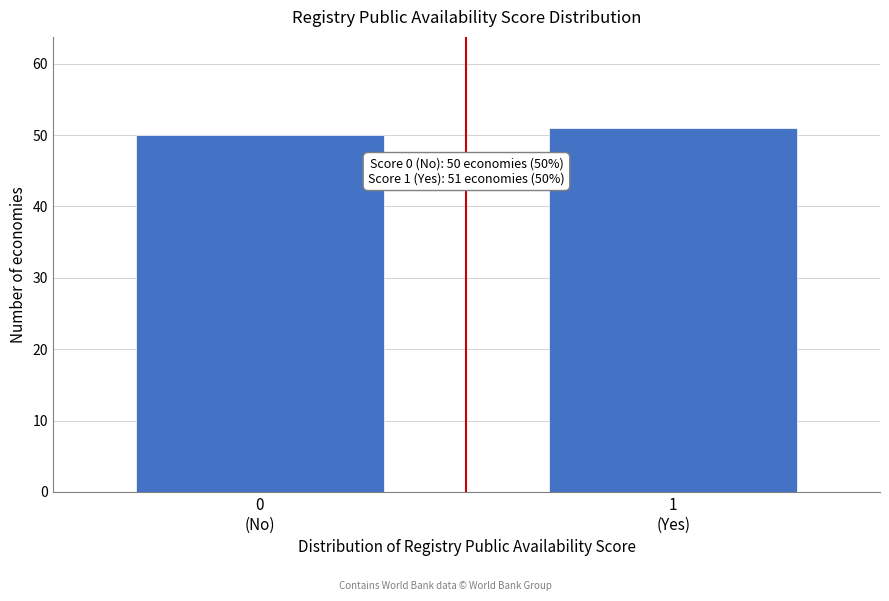

Reading left to right, what are all the values shown in this chart?

50	51